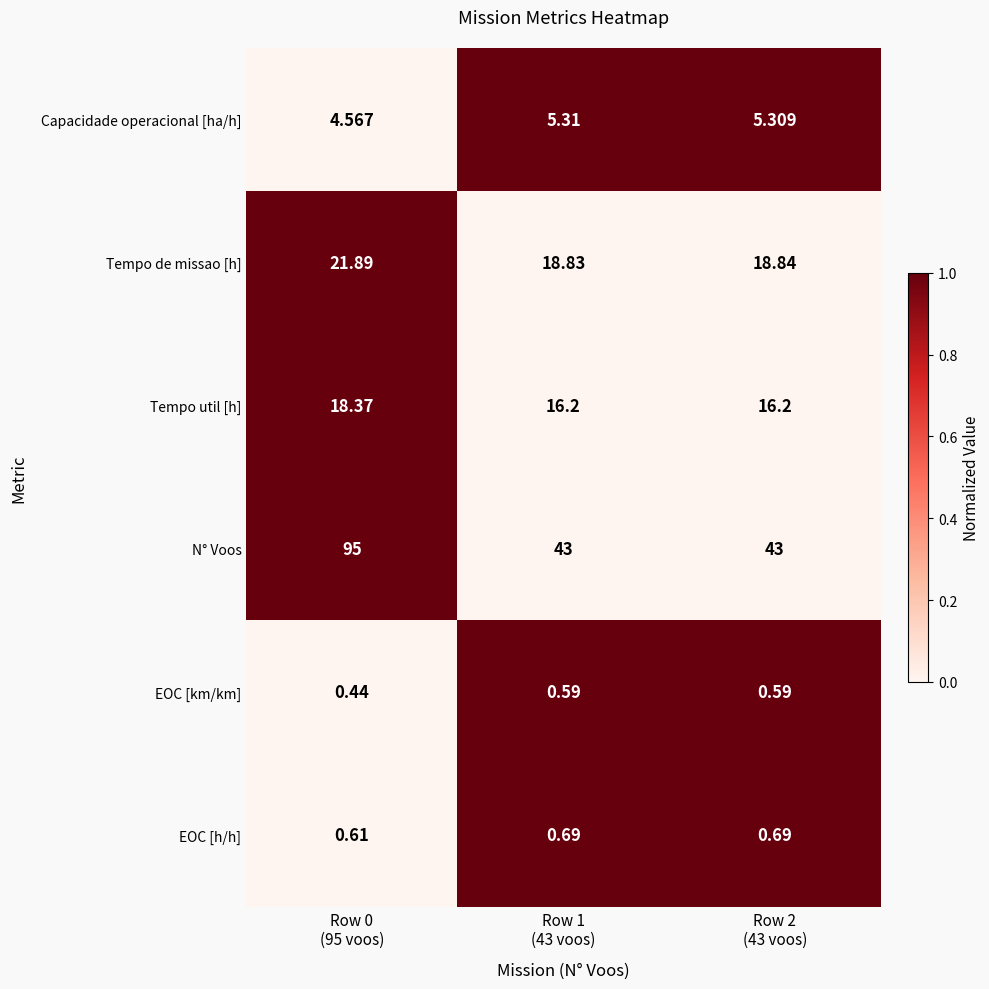

Which series has the largest total across all categories?

N° Voos